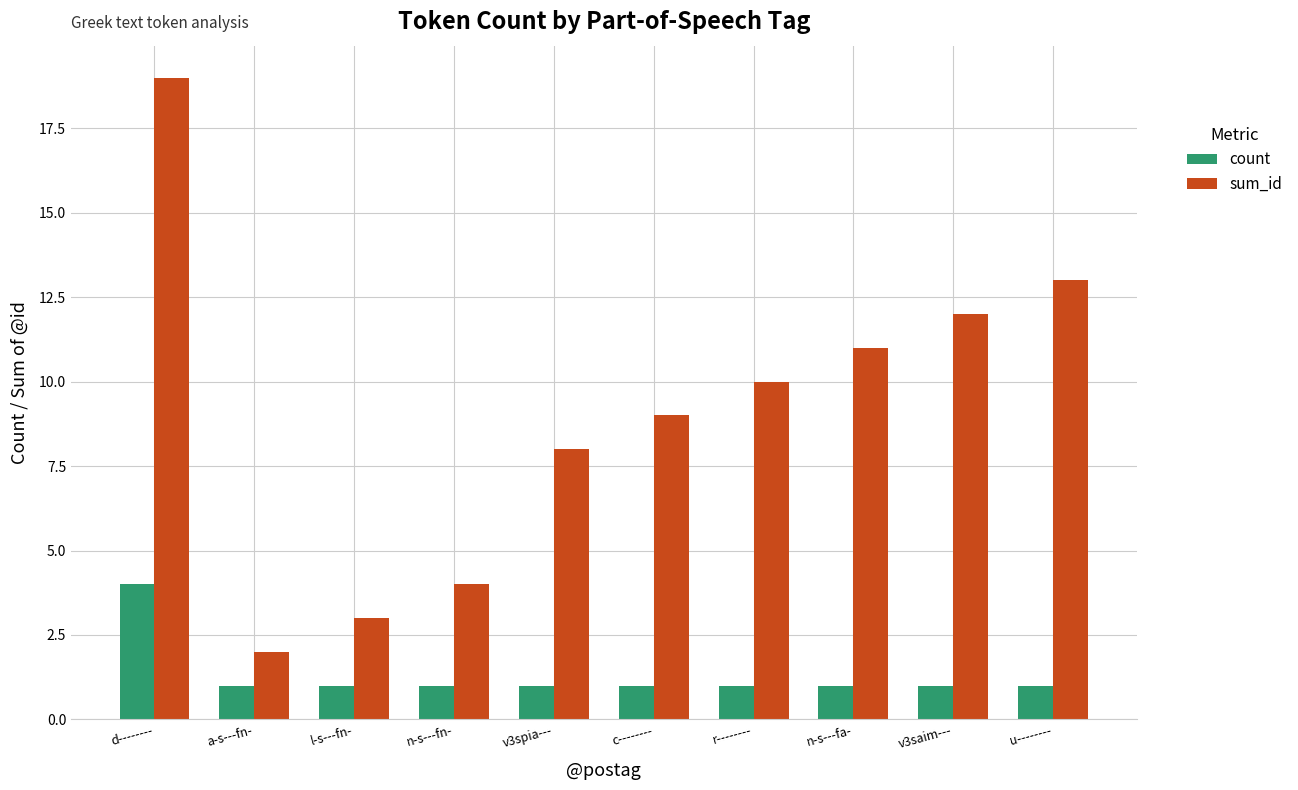

What is the spread (max minus min) of values at v3saim---?

11